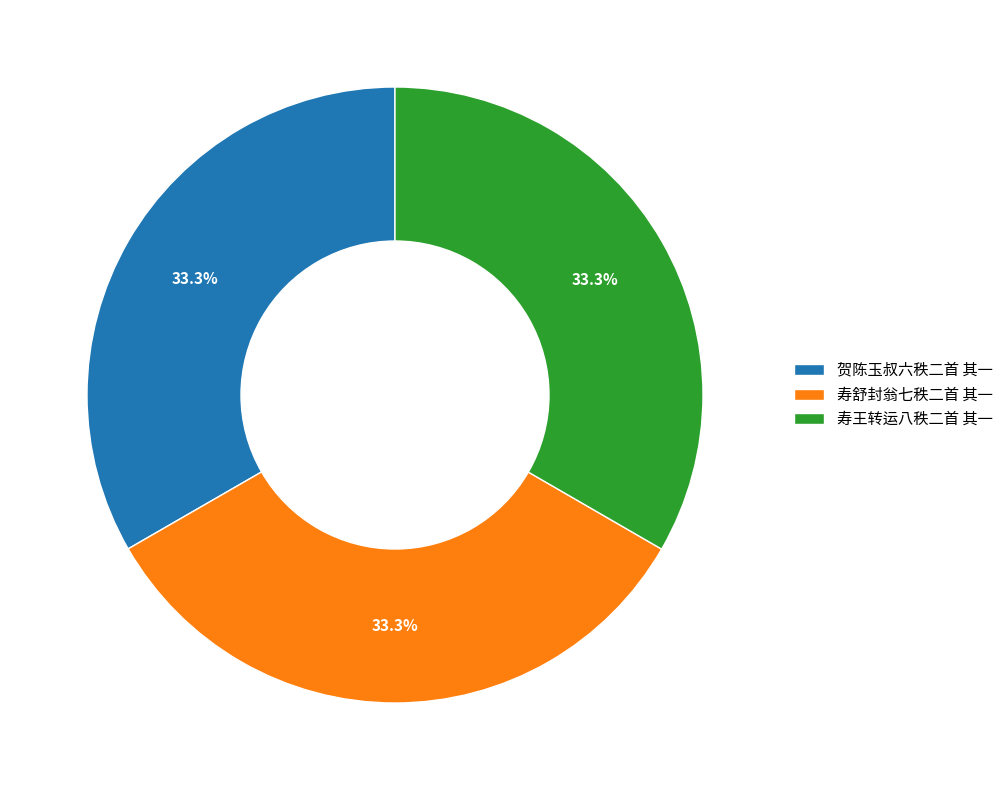

Approximately how many times larger is the value at 寿舒封翁七秩二首 其一 compared to 寿王转运八秩二首 其一?

1.0